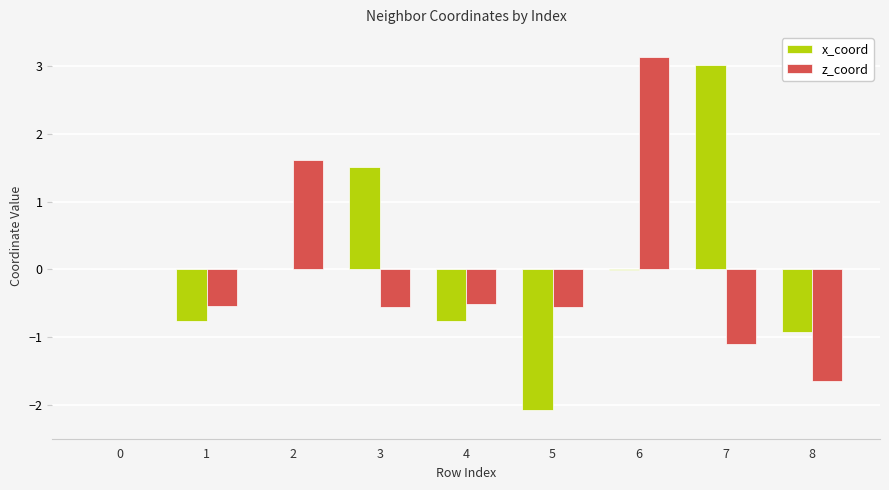

Between 1 and 5, which series saw the biggest shift?

x_coord